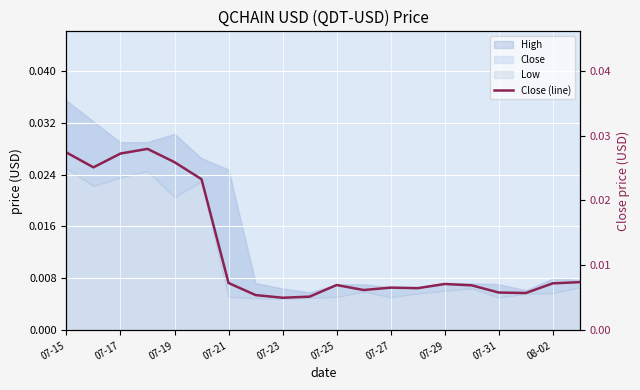

Does the chart display data point markers on the line(s)?

No